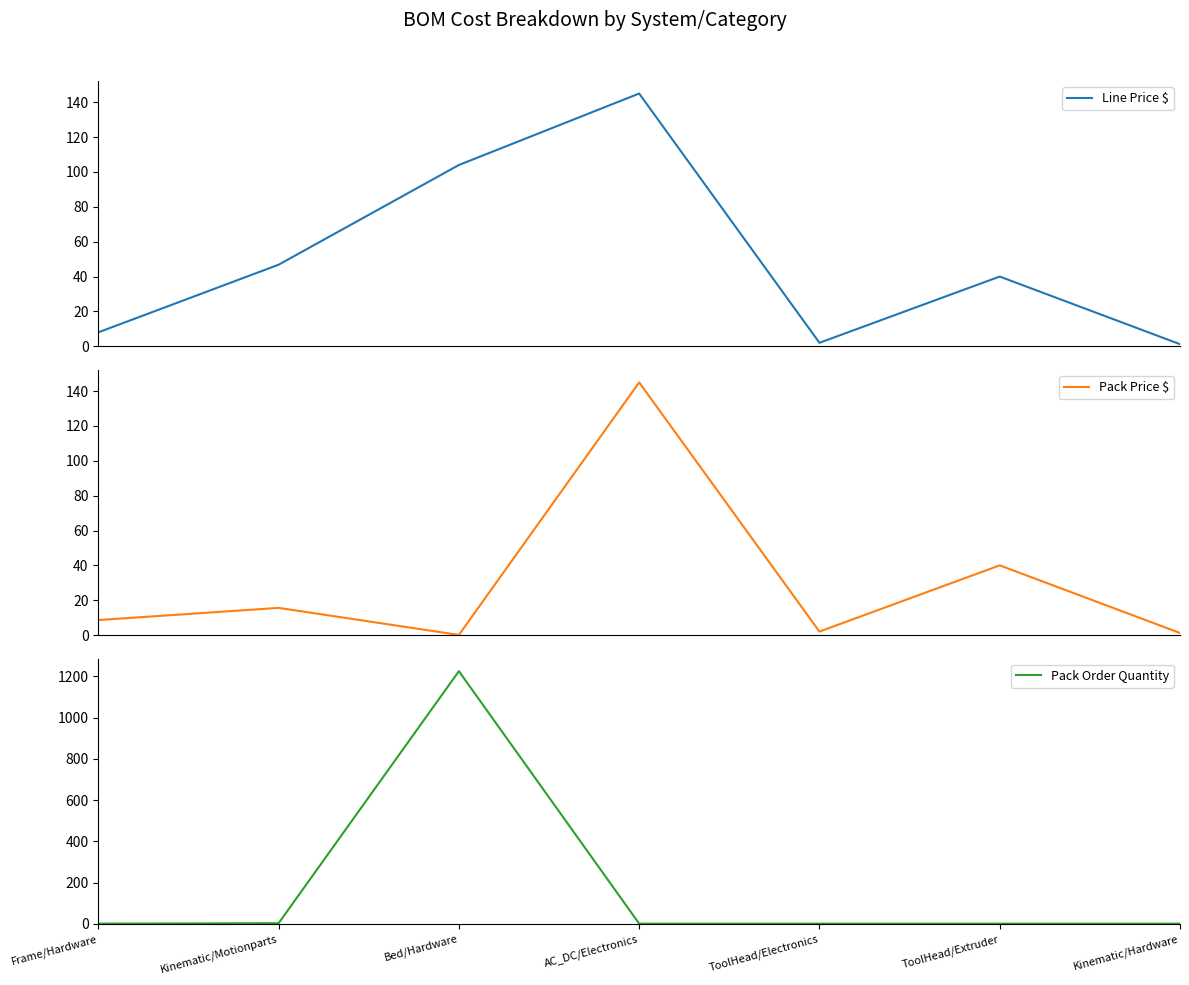

At which category is the sum across all series the highest?

Bed/Hardware